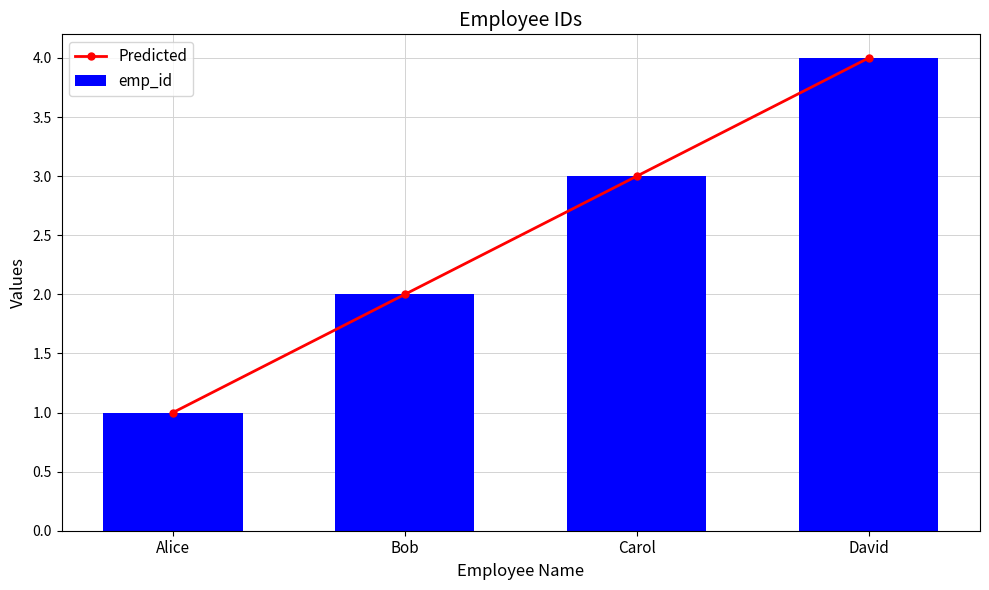

What is the difference between the maximum and second lowest values in the Predicted series?

2